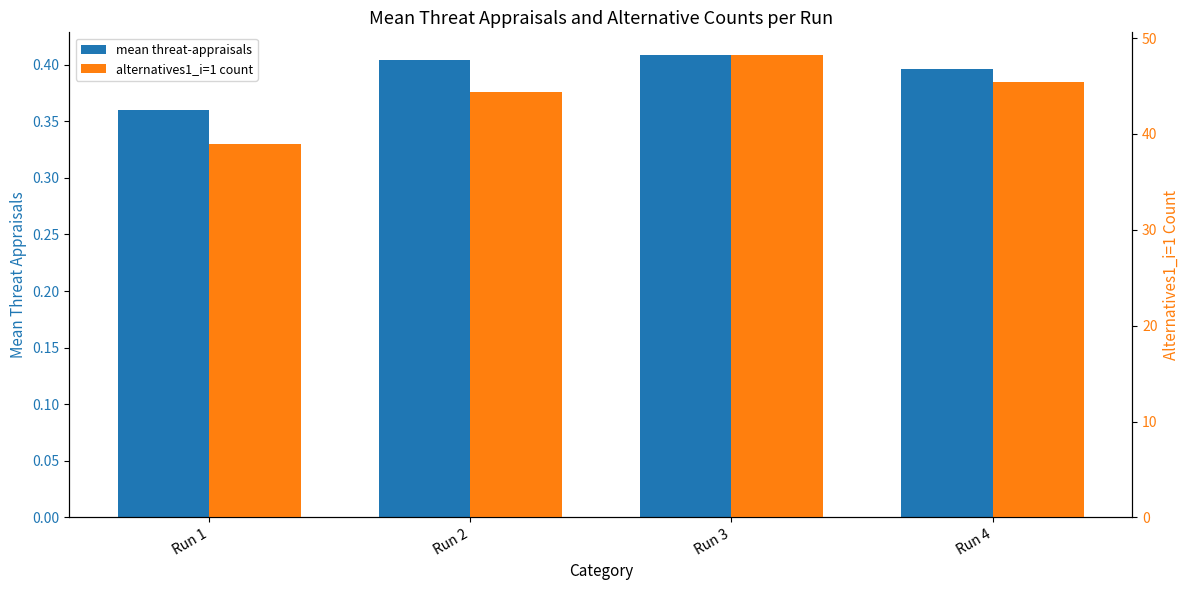

What is the value of the mean threat-appraisals bar at the 4th from the left?

0.4